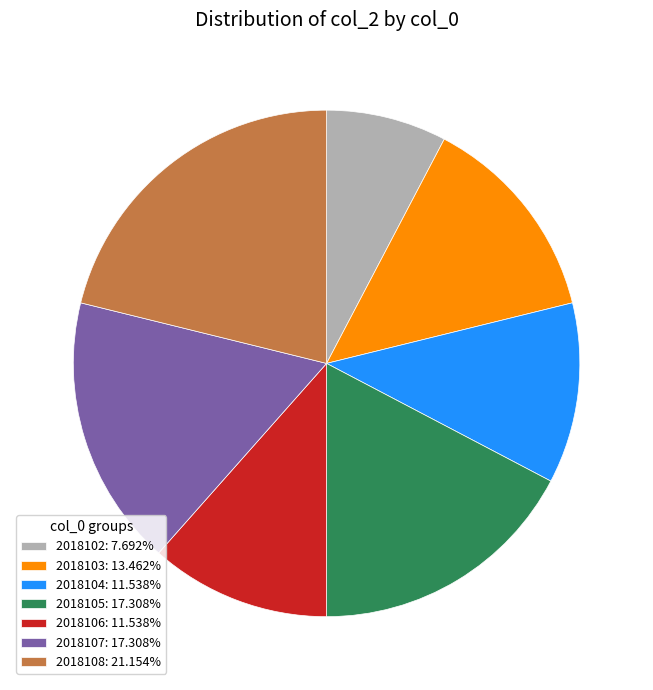

What is the largest slice in the pie chart?

2018108